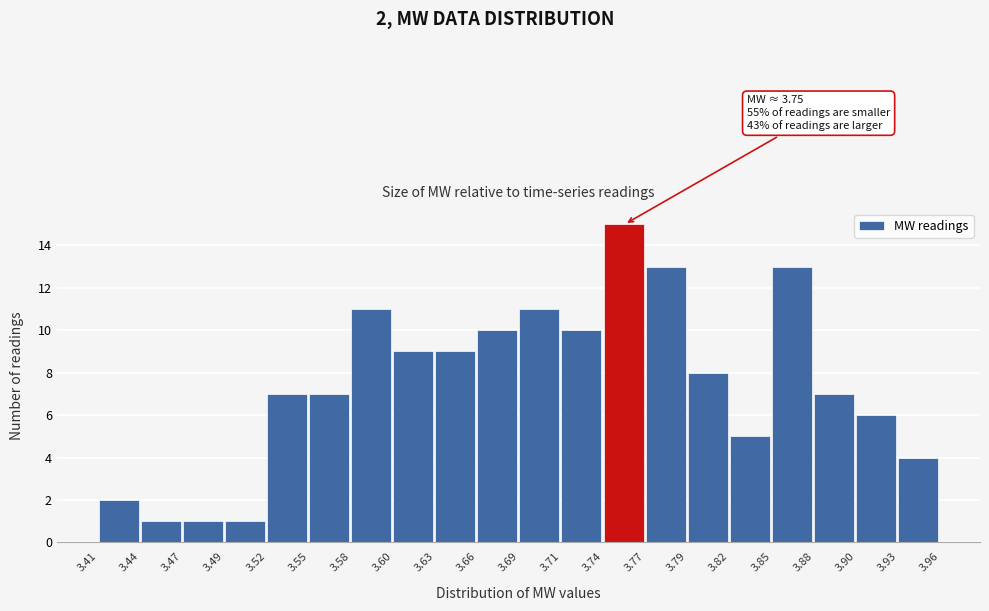

Over which range of the x-axis is the bar tallest?

3.74 to 3.77